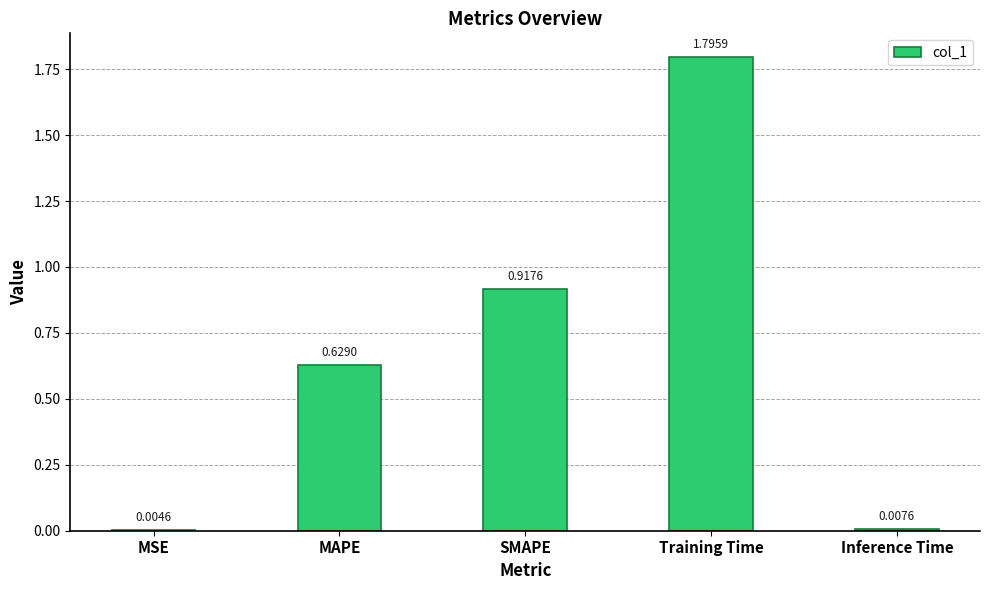

Are the bars grouped side by side (vs. stacked)?

No